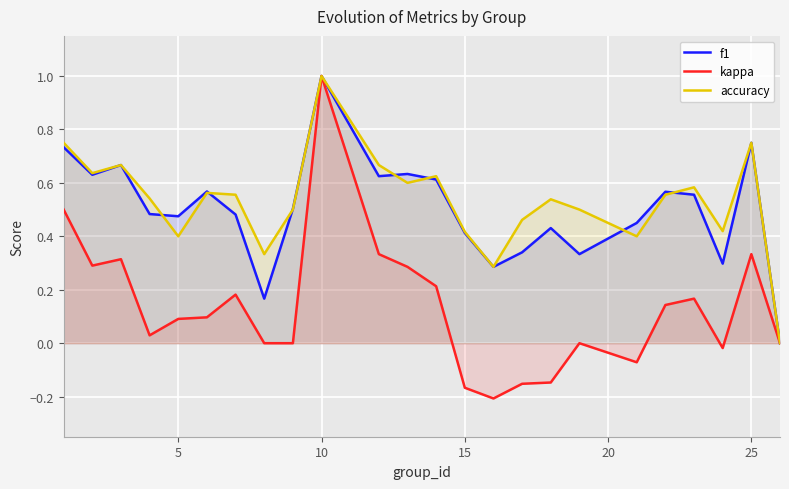

How many f1 values are between 0 and 1?

24